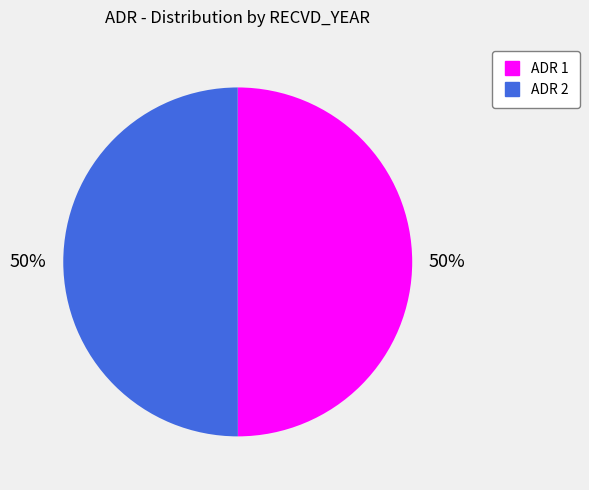

To the nearest percent, what is the average slice percentage?

50%